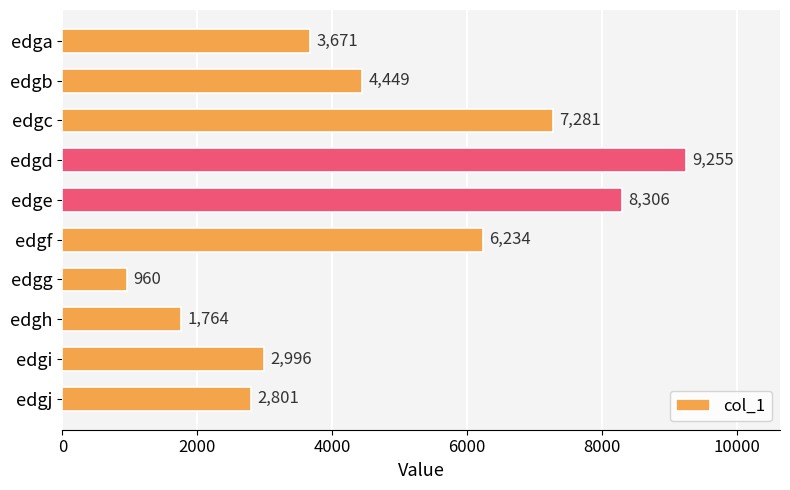

What is the ratio of the value at edgd to the value at edgg?

9.6